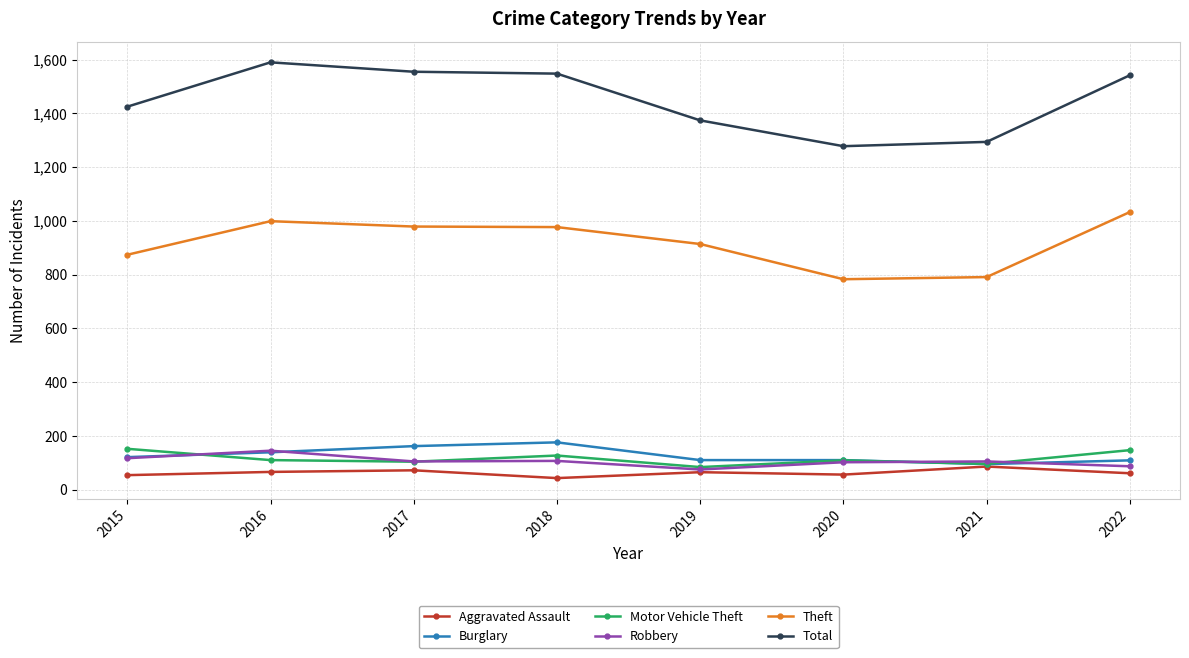

What is the maximum value shown in the chart?

1590